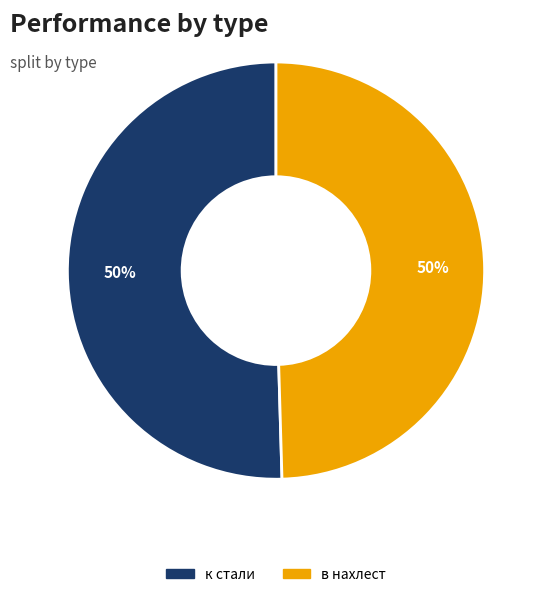

Is the sum of к стали and в нахлест greater than half?

Yes